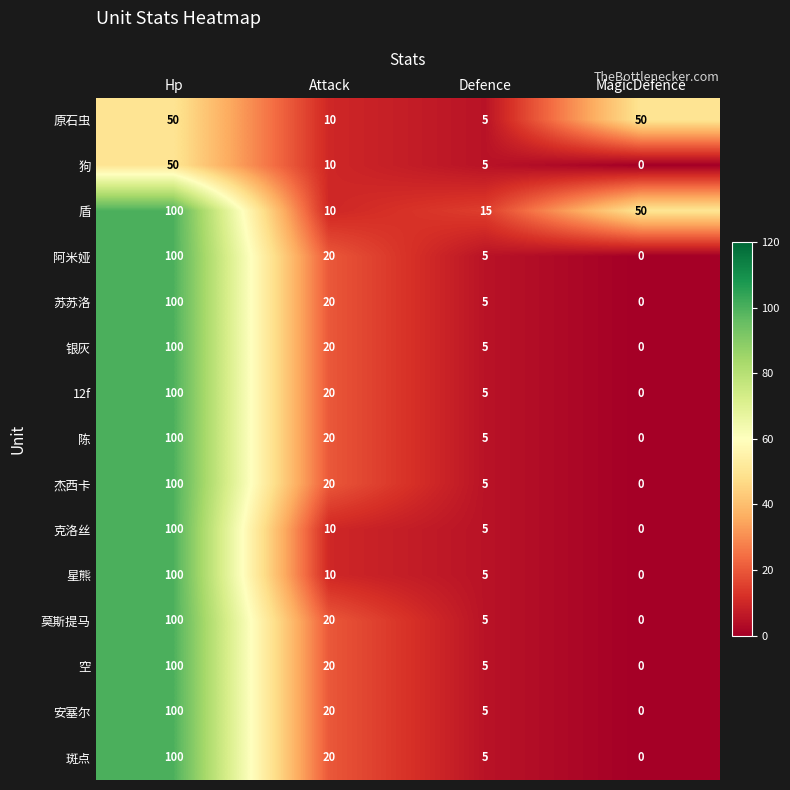

Count the number of categories in the chart.

4